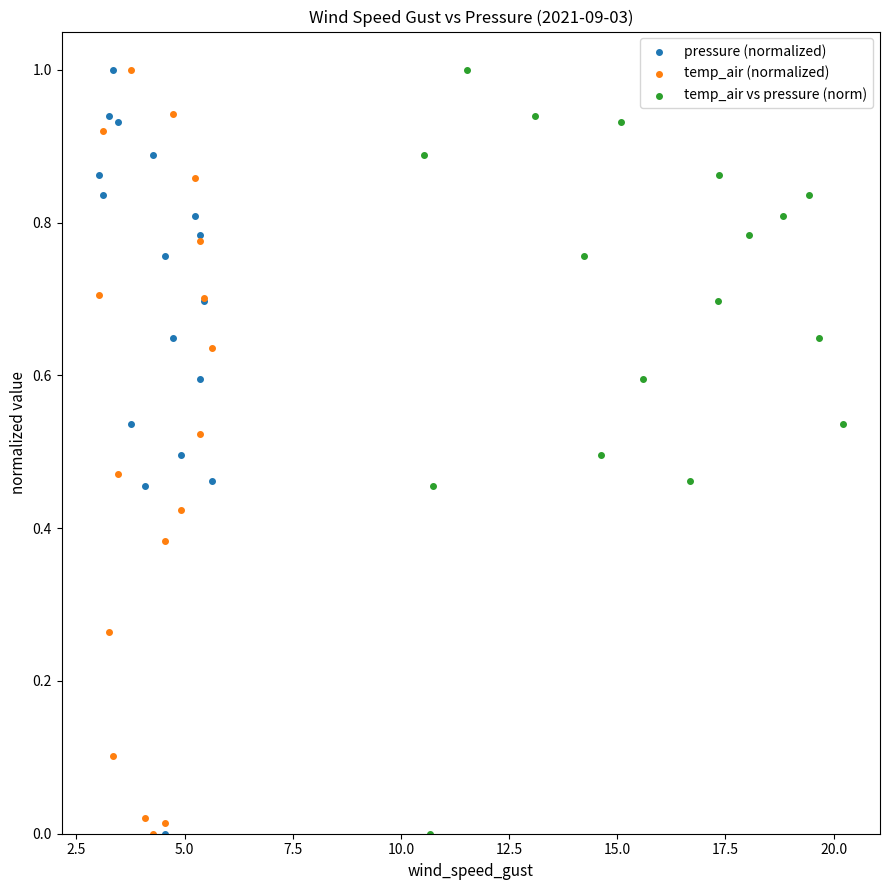

What are all the series names shown in the legend?

pressure (normalized), temp_air (normalized), temp_air vs pressure (norm)